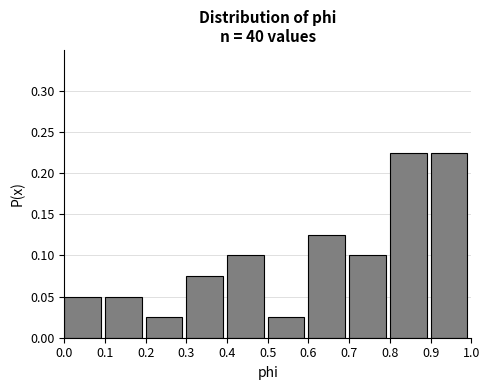

Reading left to right, list every bar in this chart as the range it spans on the x-axis followed by its height. The values are not printed on the chart, so give them approximately, as read against the axis.

0.0 to 0.1: 0.050
0.1 to 0.2: 0.050
0.2 to 0.3: 0.025
0.3 to 0.4: 0.075
0.4 to 0.5: 0.100
0.5 to 0.6: 0.025
0.6 to 0.7: 0.125
0.7 to 0.8: 0.100
0.8 to 0.9: 0.225
0.9 to 1.0: 0.225